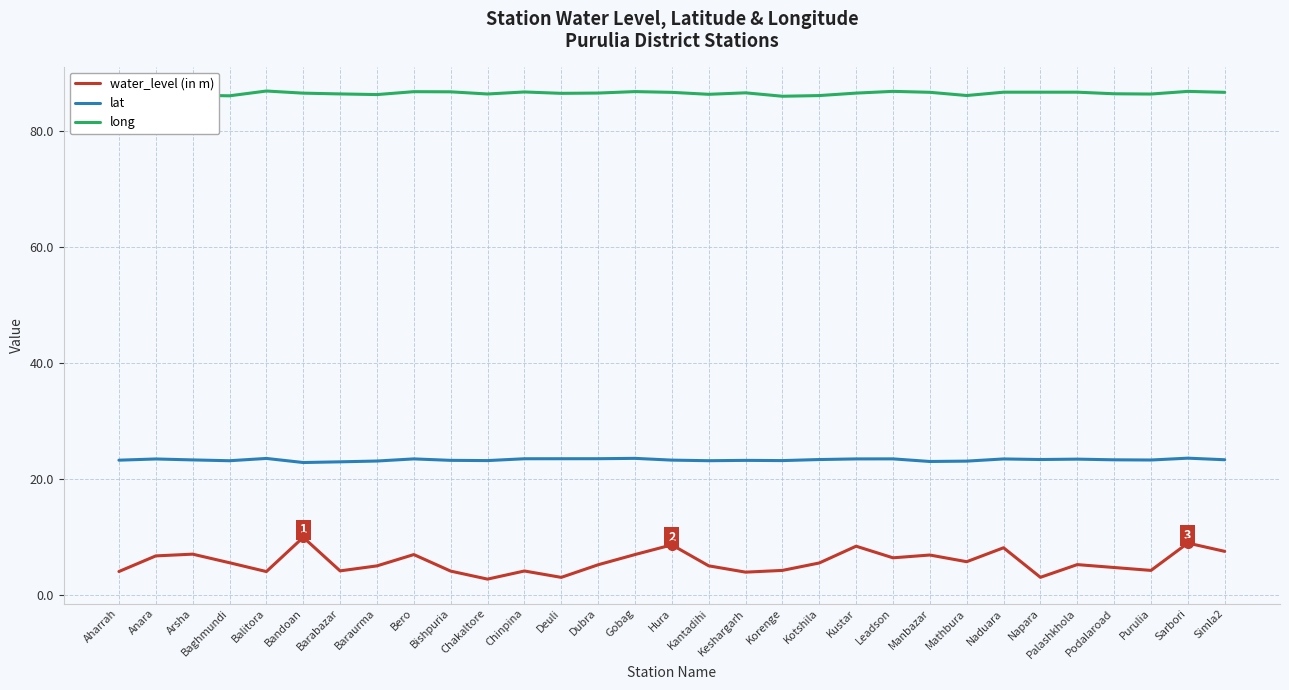

The lat series shows 23.5 at Anara. True or false?

True